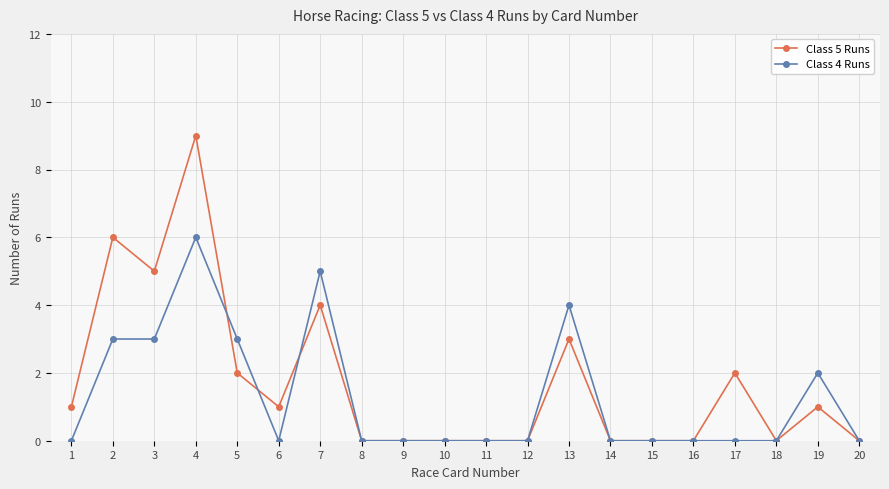

What is the value of the Class 5 Runs point at the 1st from the left?

1